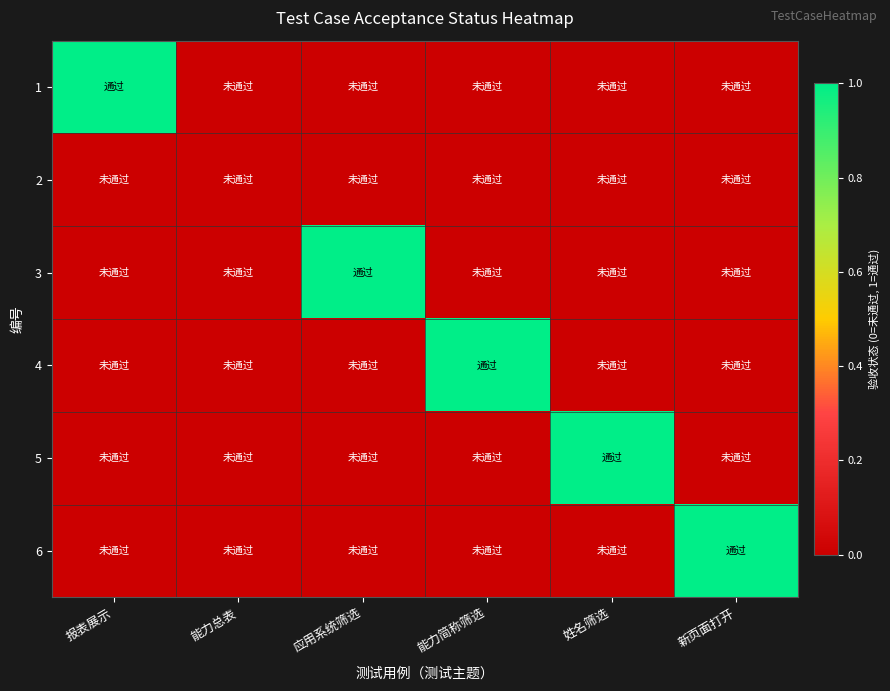

What is the spread (max minus min) of values at 报表展示?

1